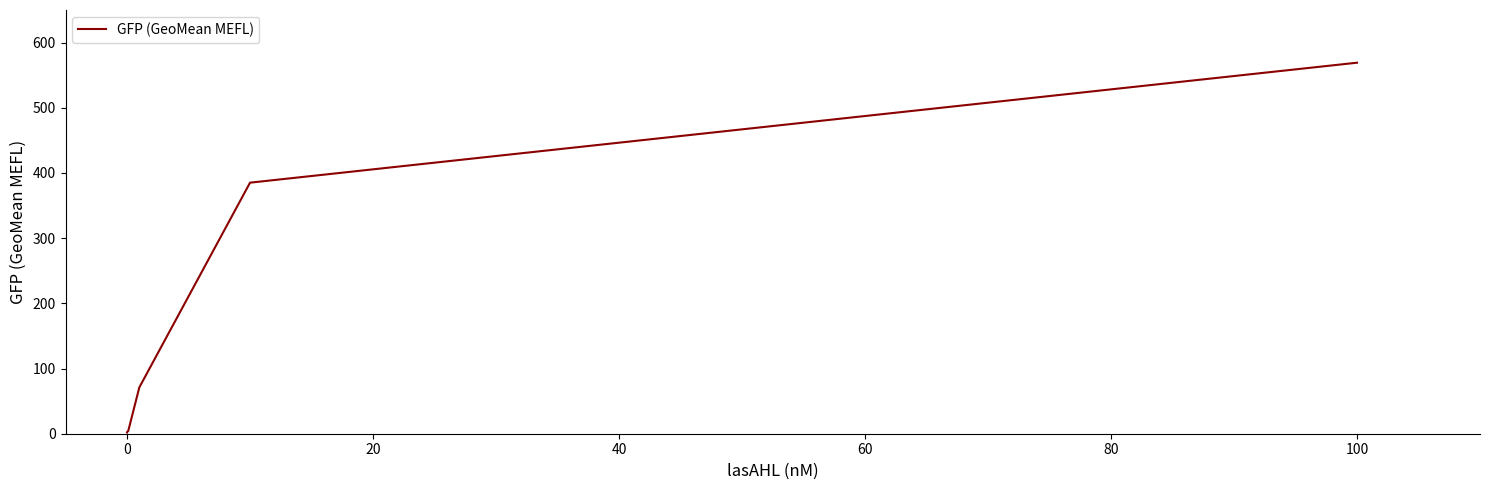

What is the greatest value displayed?

569.1